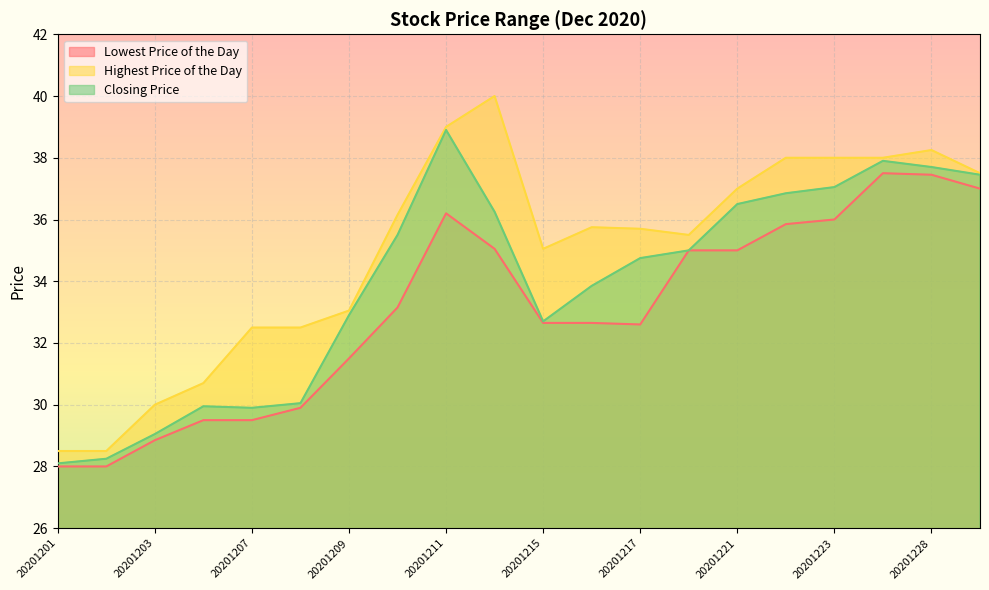

At which category is the sum across all series the highest?

20201211